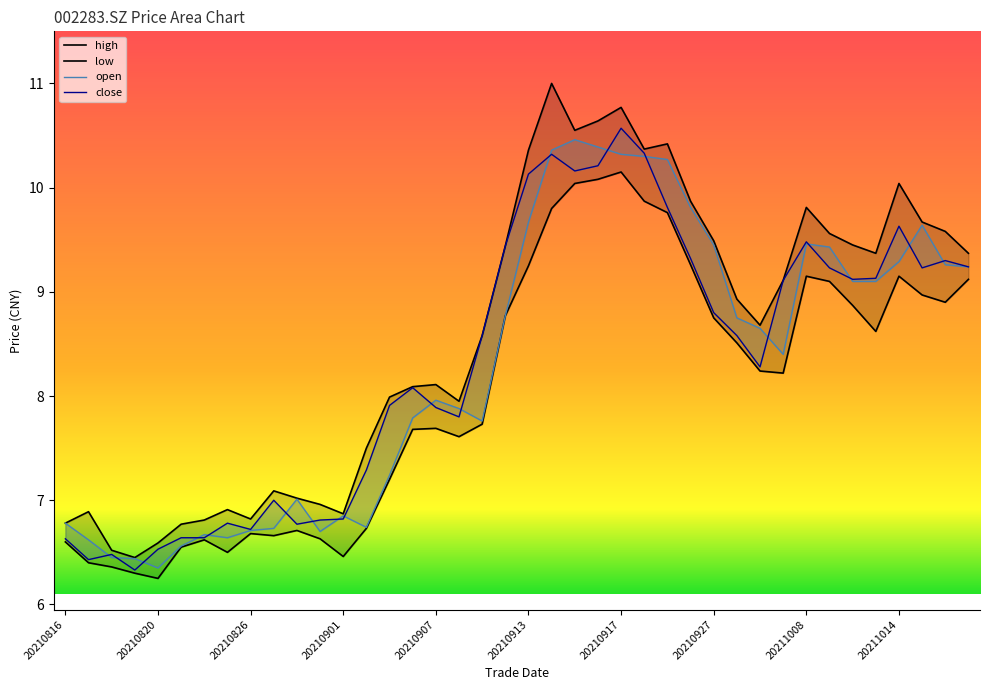

Which series changed the most between 20210816 and 20210927?

high